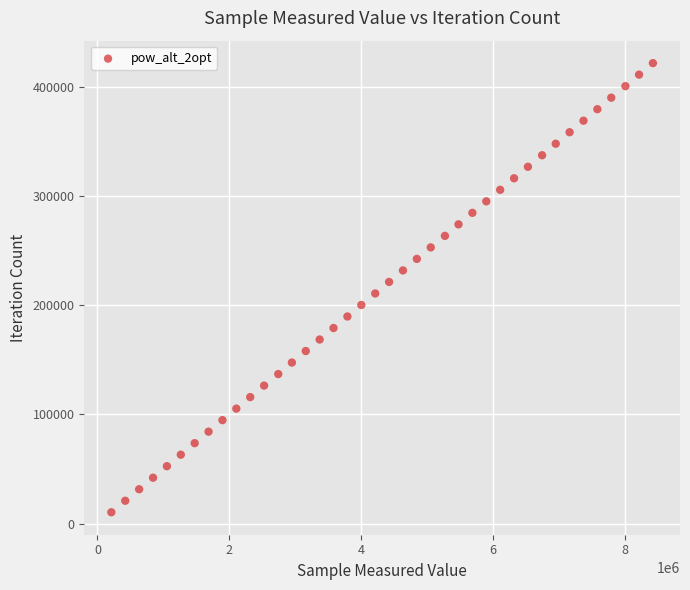

What is the range of X values (max minus min)?

8217300